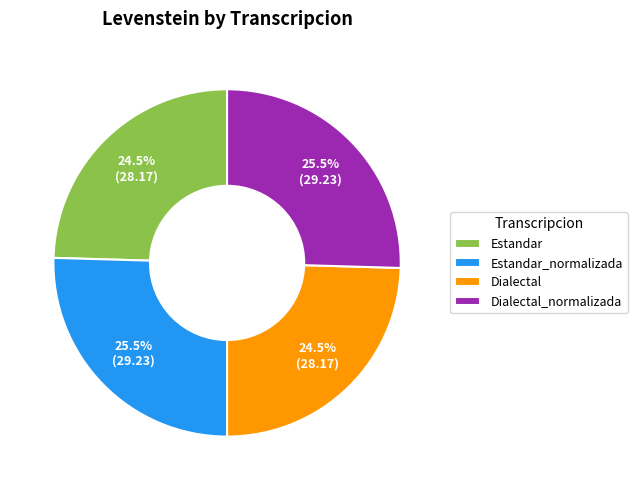

What percentage is NOT represented by Estandar_normalizada?

74.5%